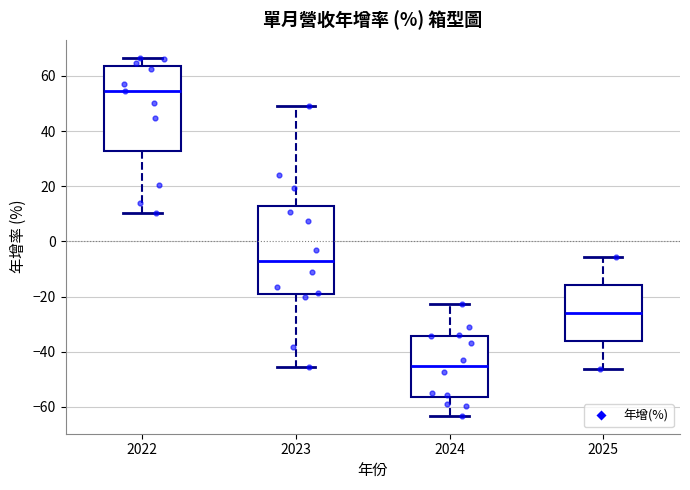

Reading left to right, transcribe this box plot: for each box, give where its median line is, the range the box spans, and where its two whiskers end, as read against the y-axis. The values are not printed on the chart, so give them approximately, as read against the axis.

2022: median 54, box 32 to 64, whiskers 10 to 66
2023: median -8, box -20 to 12, whiskers -46 to 50
2024: median -46, box -56 to -34, whiskers -64 to -22
2025: median -26, box -36 to -16, whiskers -46 to -6